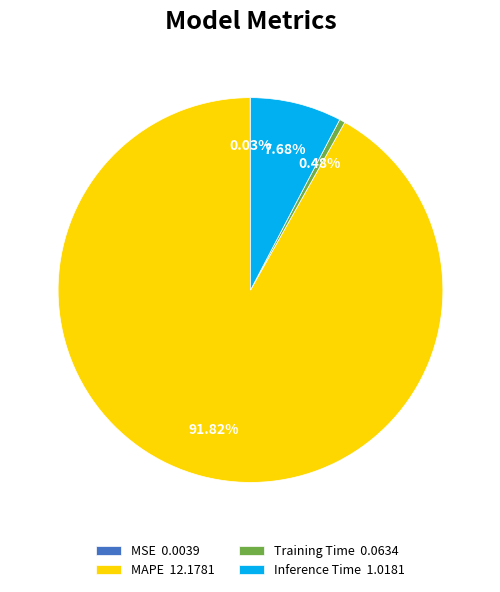

Is there a majority slice in this chart?

Yes